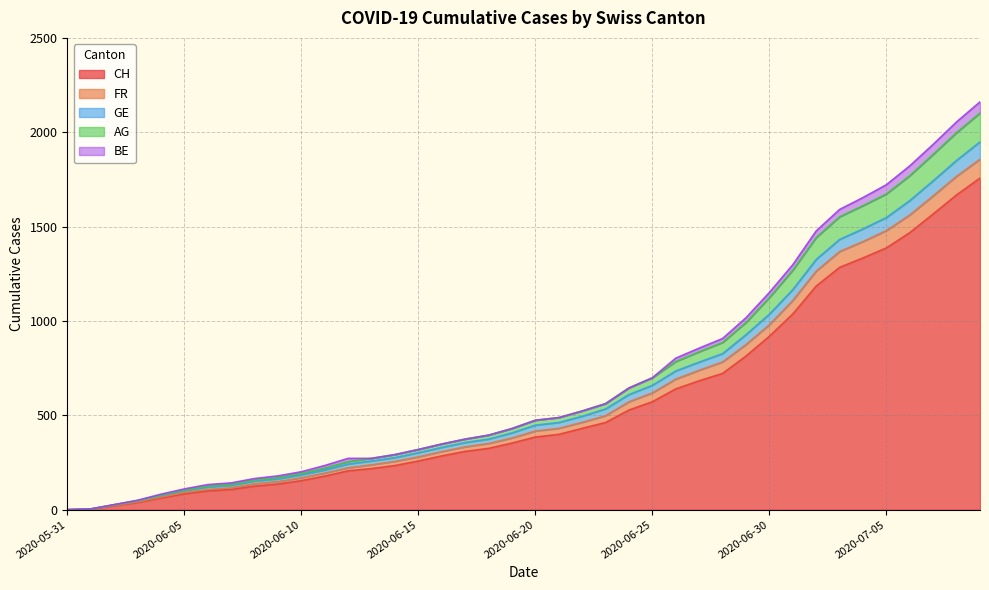

Read the GE value at 2020-06-18.

351